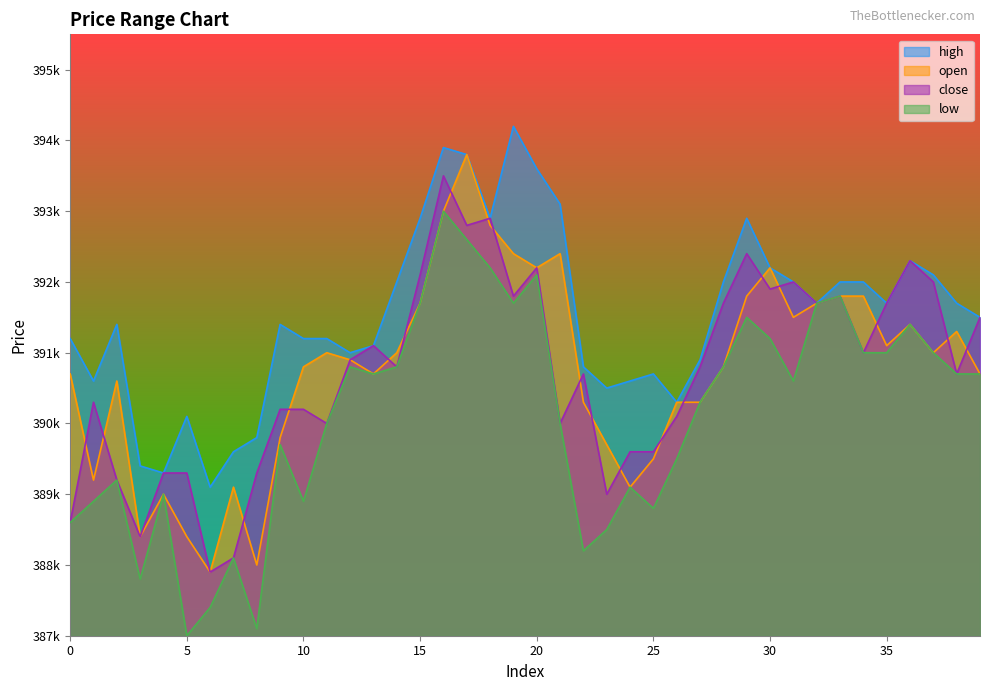

At 21, list the series in order from smallest to largest.

close, low, open, high